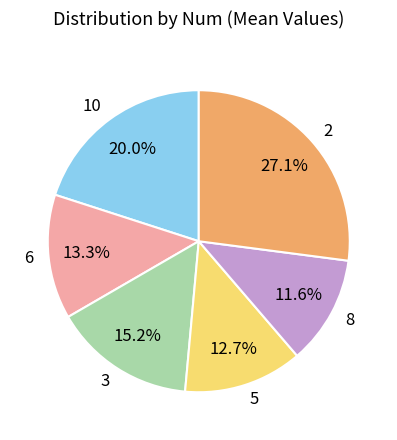

Does 3 represent more than half of the total?

No